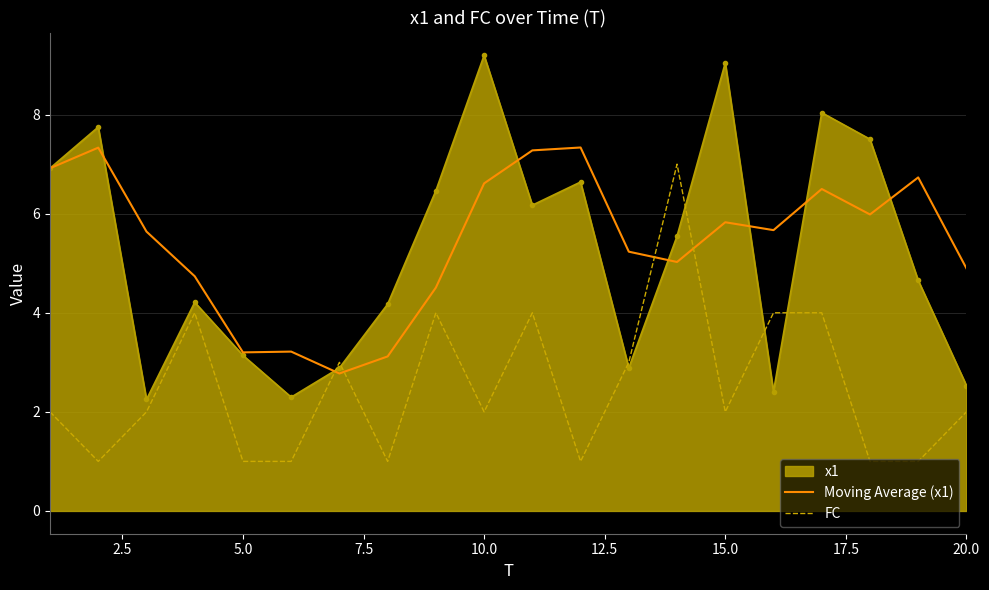

What is the minimum value shown in the chart?

1.0